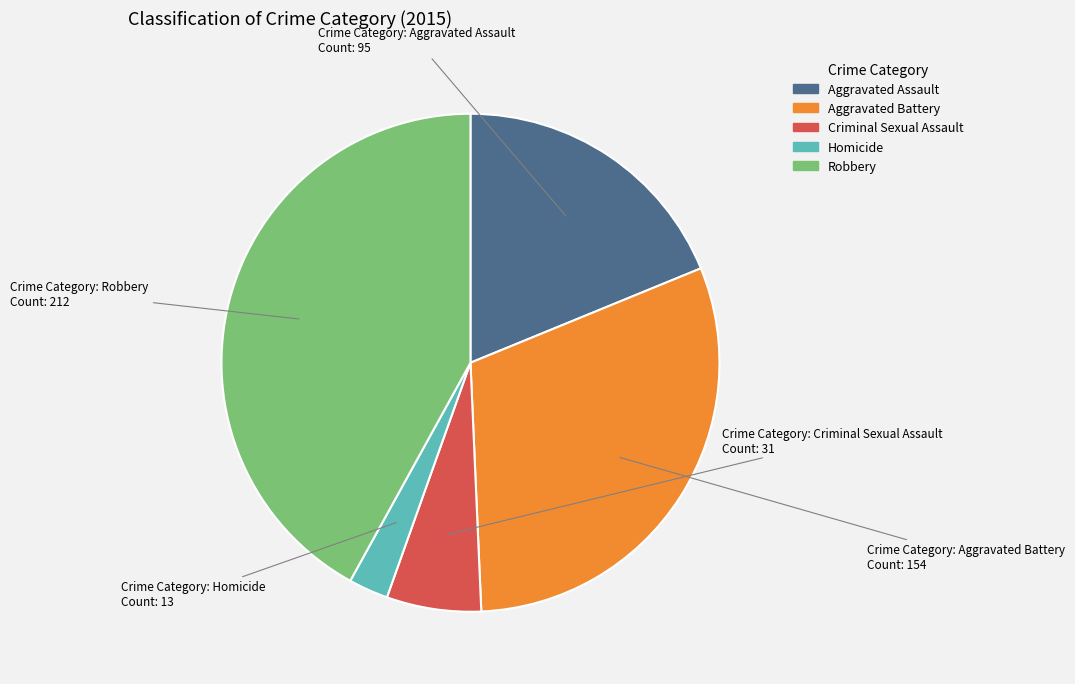

Combined, do Criminal Sexual Assault and Homicide account for over 50%?

No